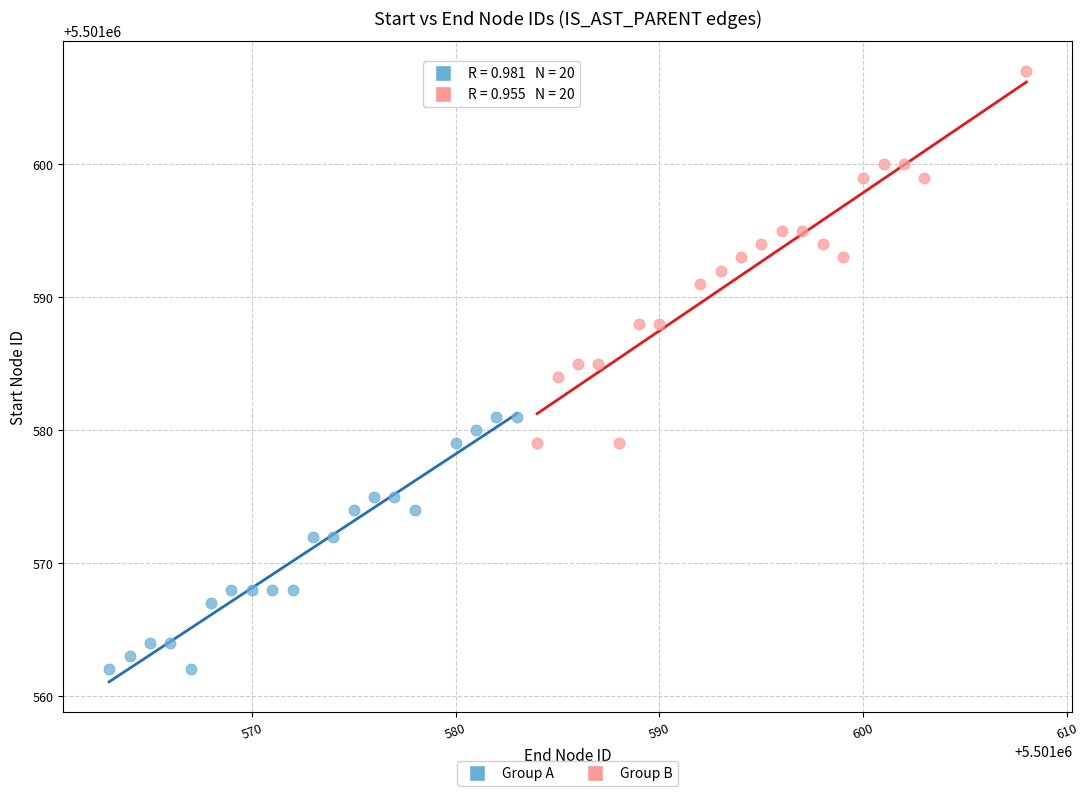

Which series has the widest spread of Y values?

Group B